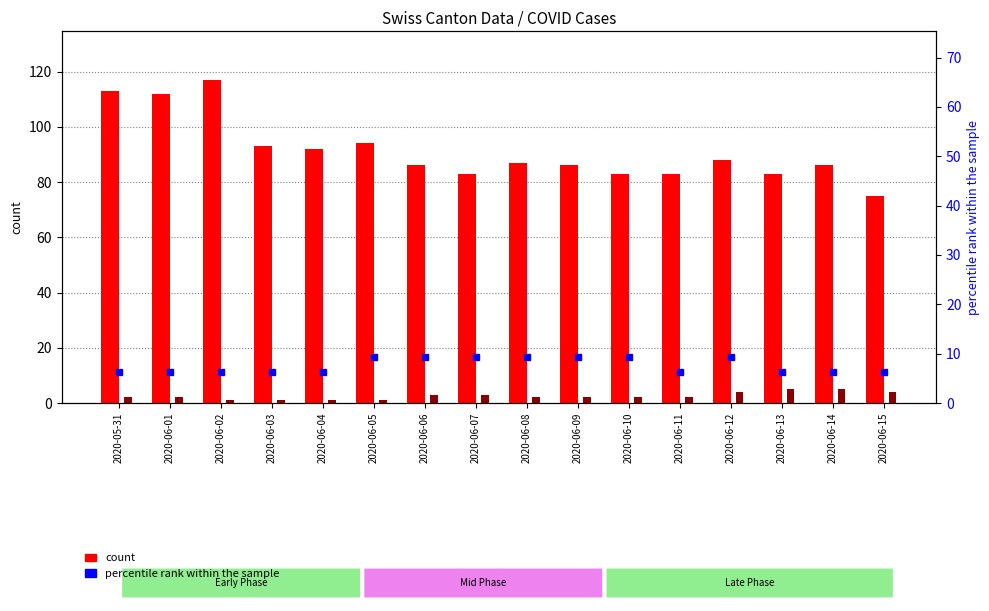

What is the sum of the GE (count) values at 2020-05-31 and 2020-06-10?

4.0